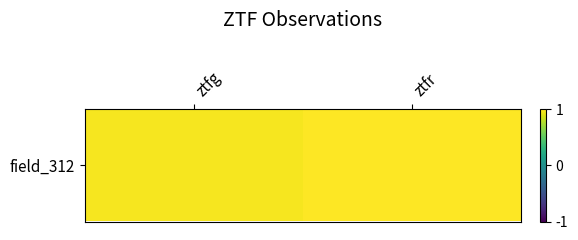

Reading left to right, transcribe all the data shown in this chart.

ztfg=1.0	ztfr=1.0